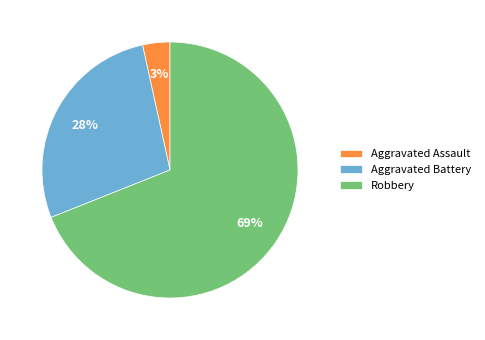

Which category accounts for the majority?

Robbery